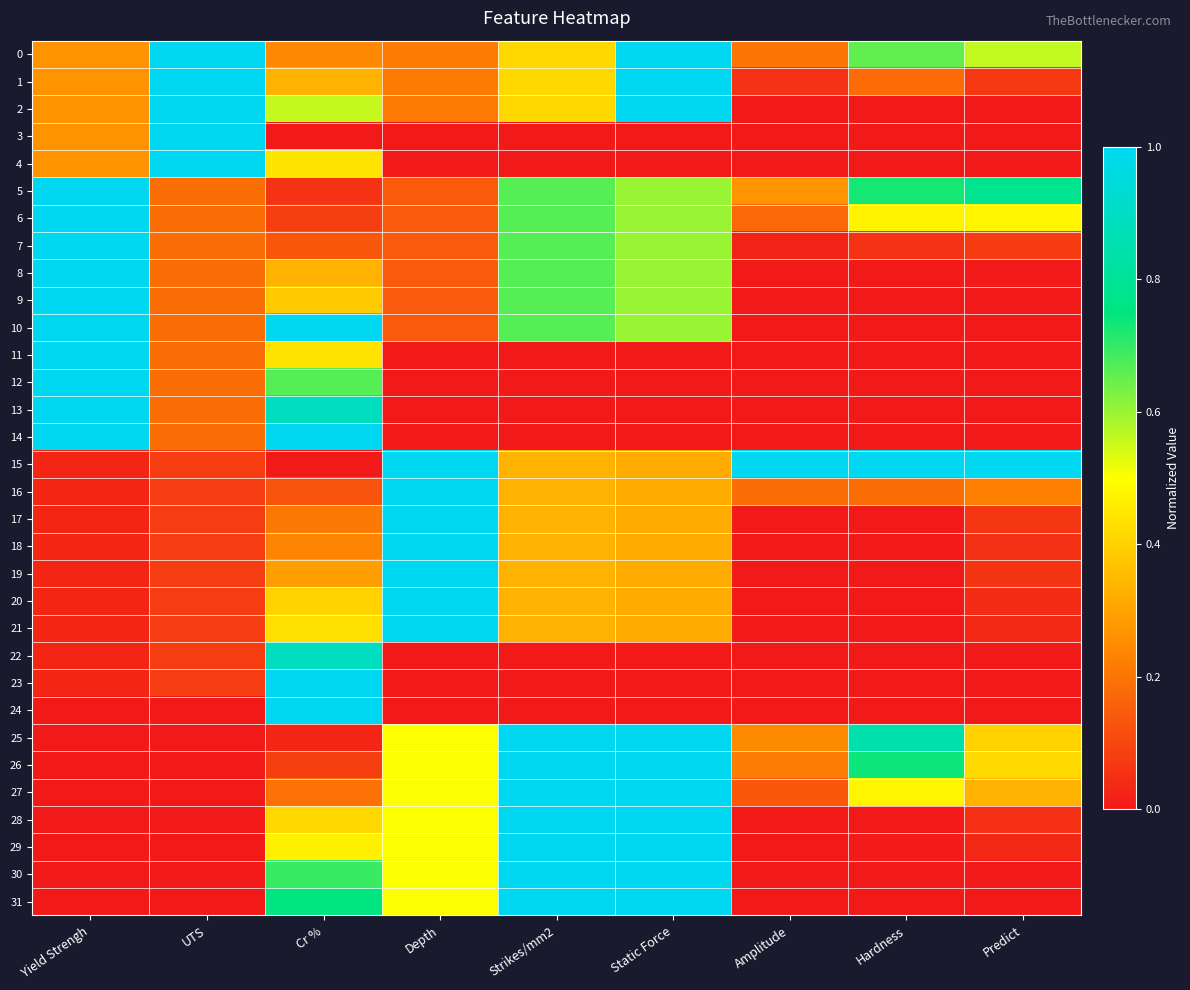

At which category does the chart reach its peak across all series?

UTS